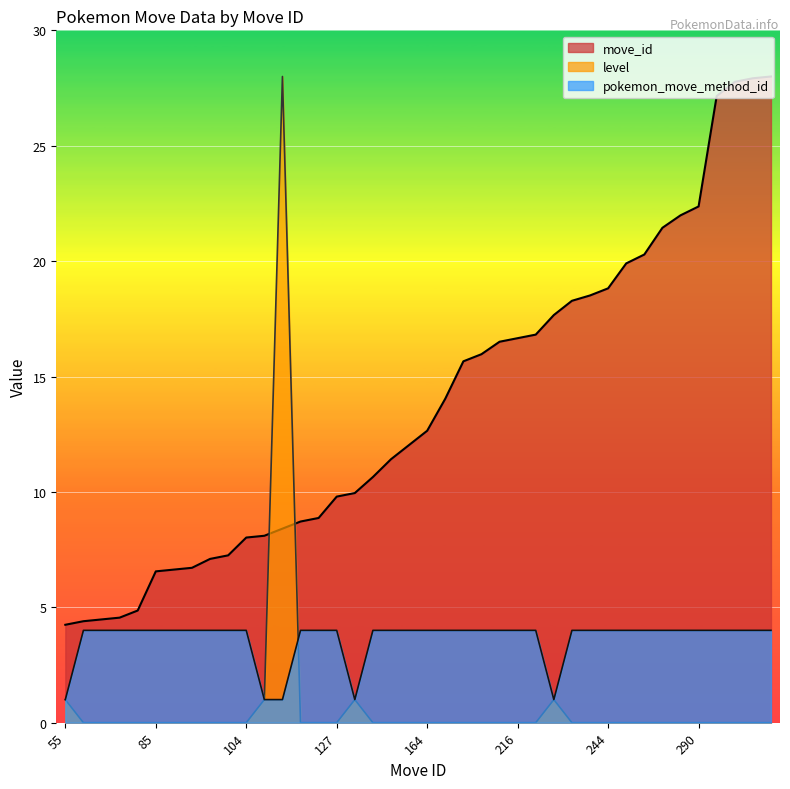

What value does the pokemon_move_method_id series have at 59?

4.0